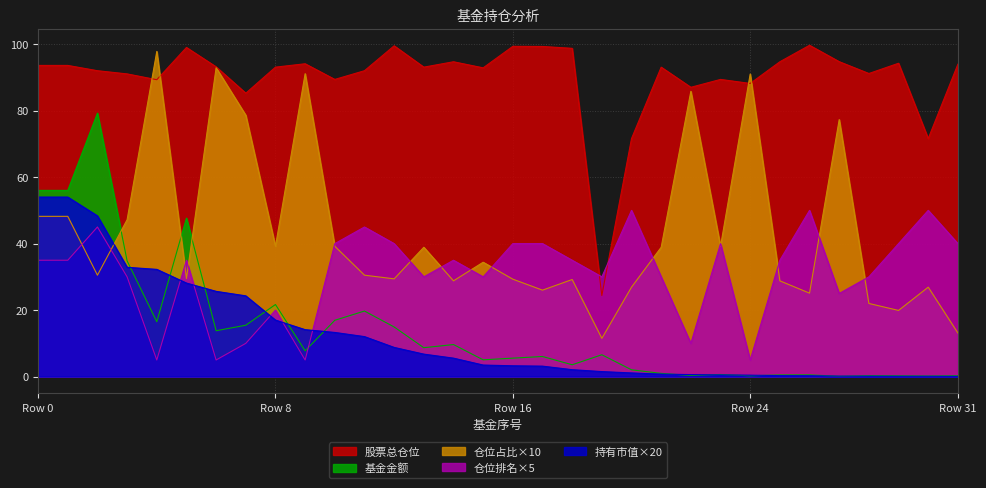

True or false: 基金金额 and 仓位排名 cross at least once.

True